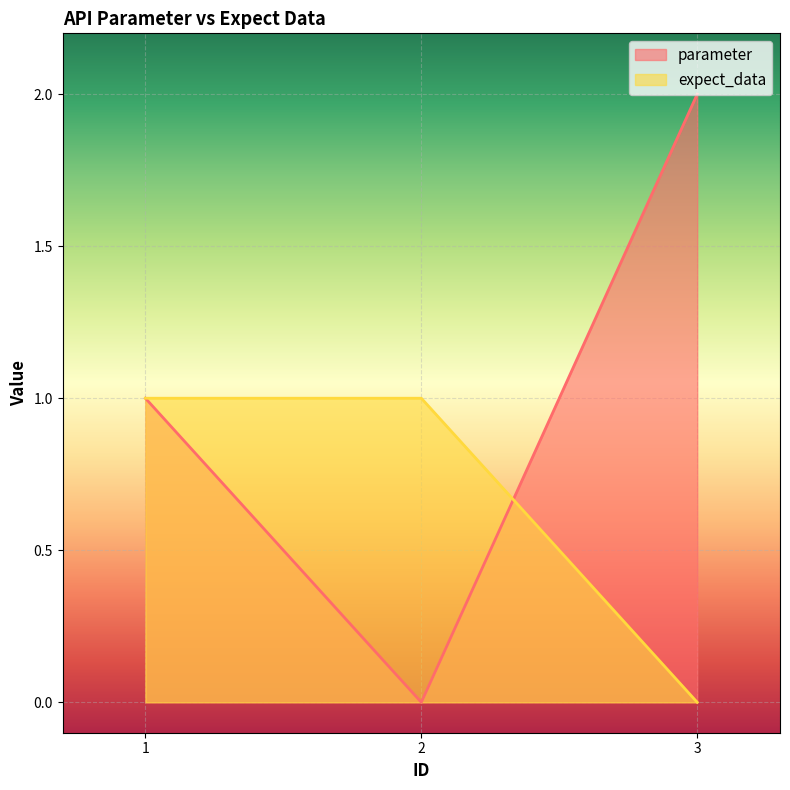

What is the difference between the maximum and minimum values in the expect_data series?

1